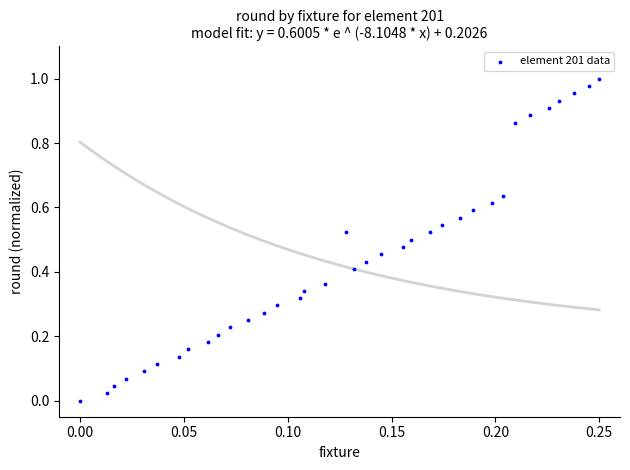

Count the number of points in this scatter plot.

36